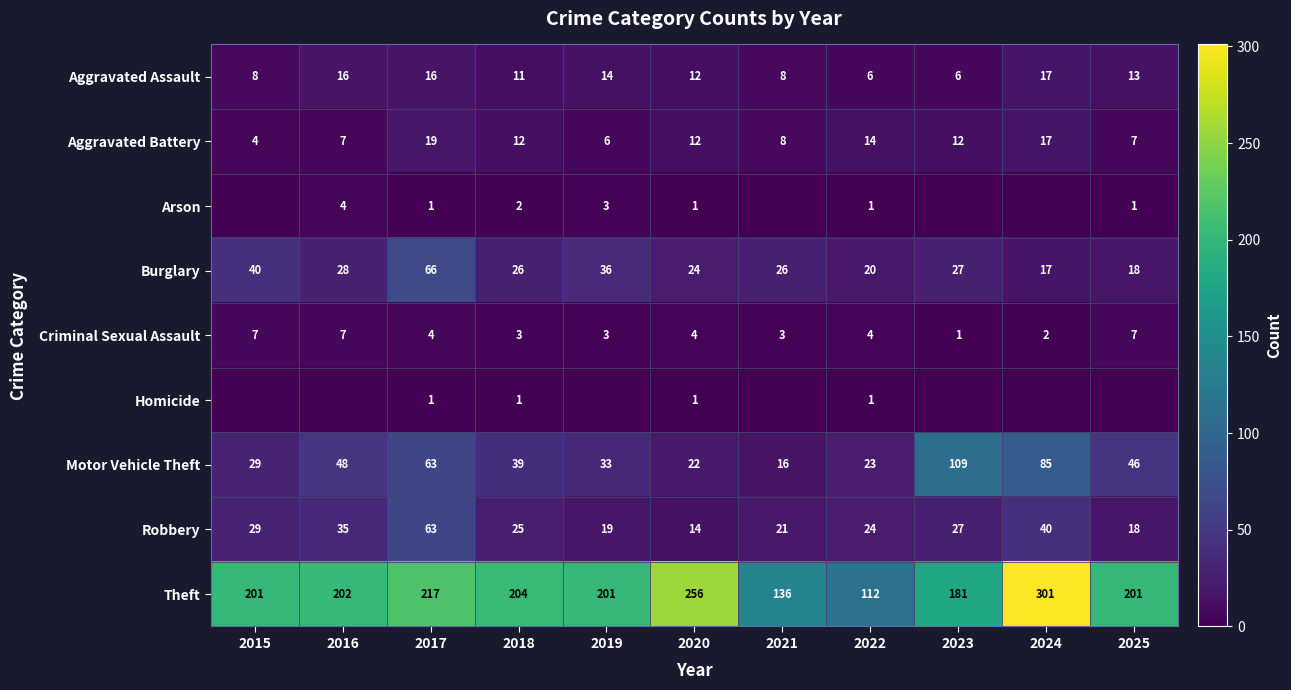

Is the value of Aggravated Assault at 2025 greater than the value of Robbery at 2024?

No